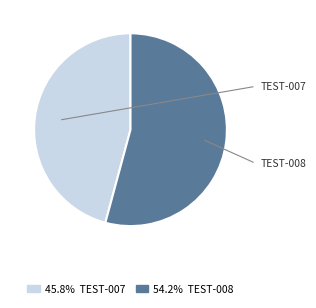

Is there any slice that represents more than half of the pie?

Yes